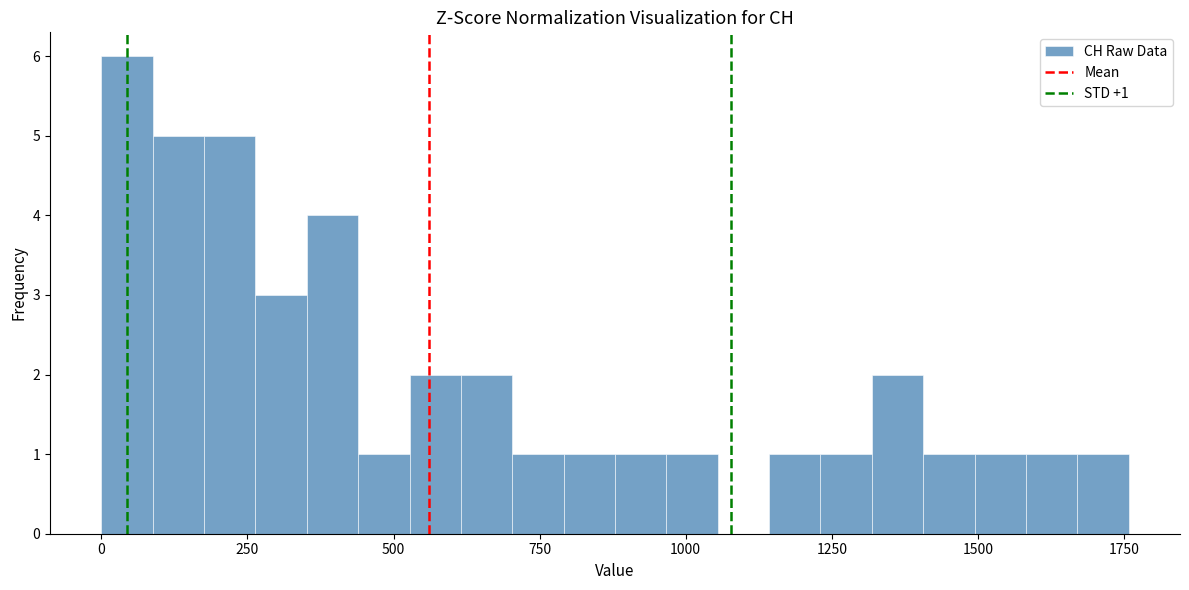

Read against the x-axis, roughly where is the centre of the tallest bar?

50